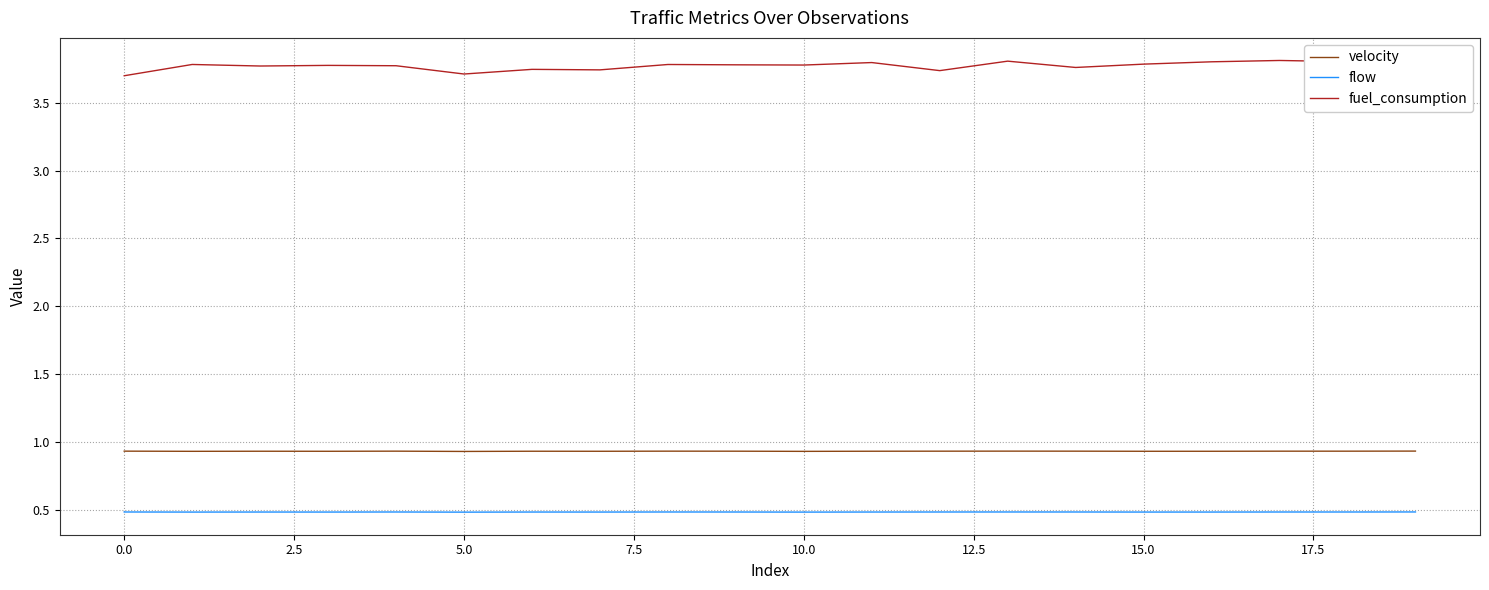

Which series has the largest total across all categories?

fuel_consumption